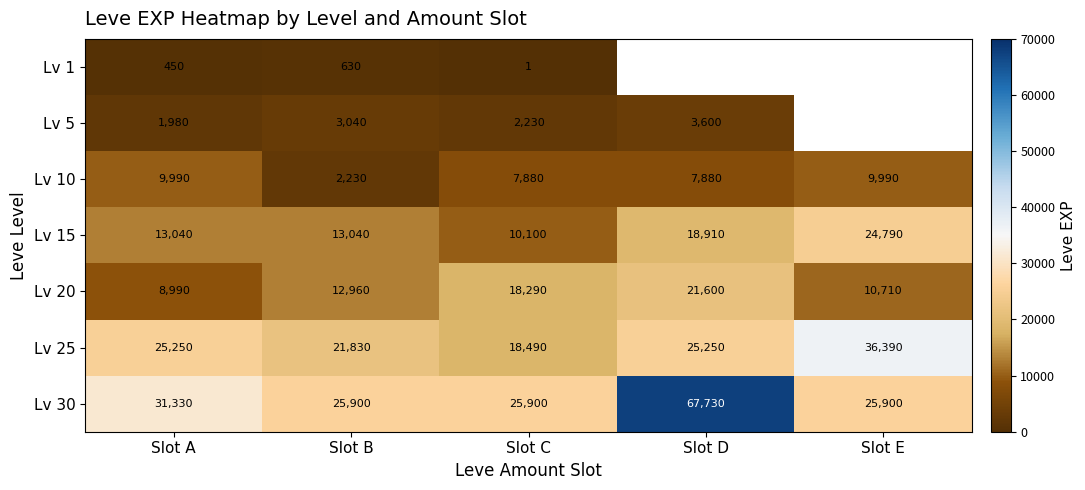

What is the minimum value for Lv 15?

10100